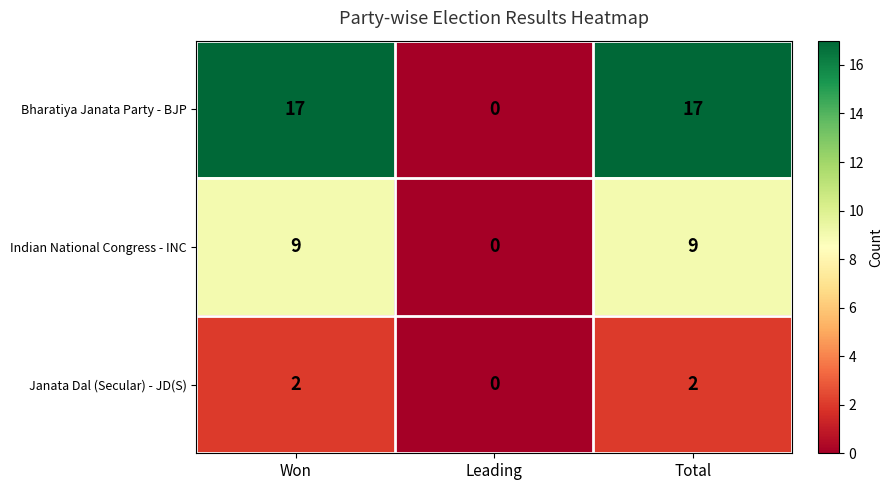

Between Leading and Total, which series saw the biggest shift?

Bharatiya Janata Party - BJP